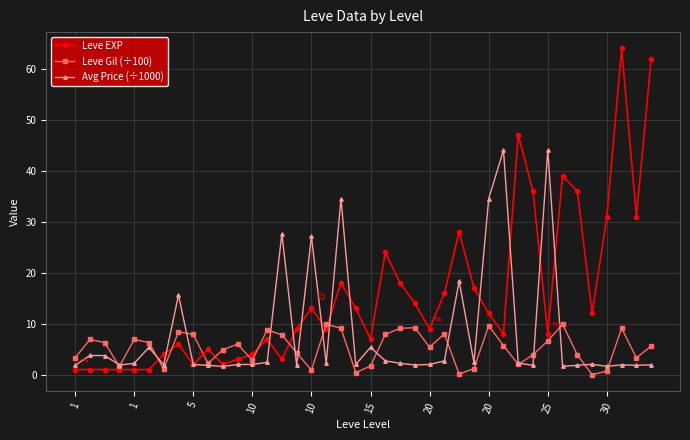

At how many categories does at least one series exceed 48?

2